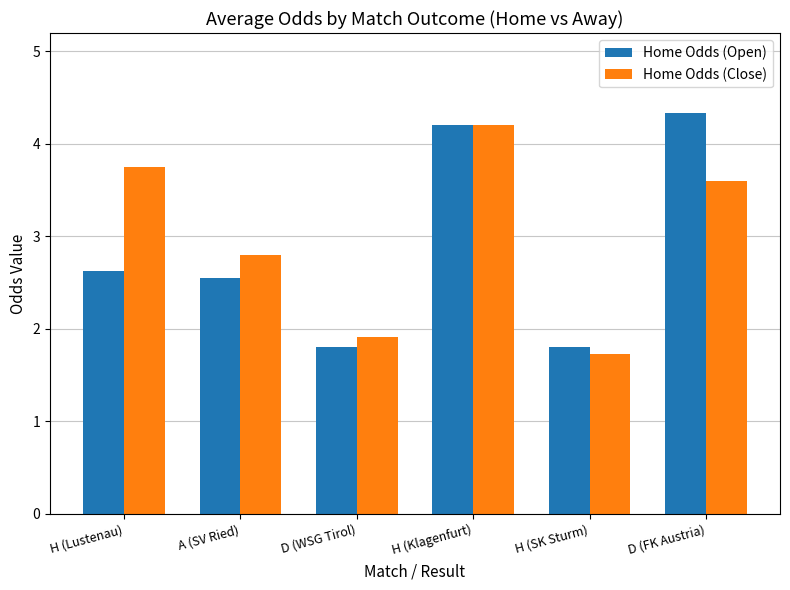

What are all the series names shown in the legend?

Home Odds (Open), Home Odds (Close)